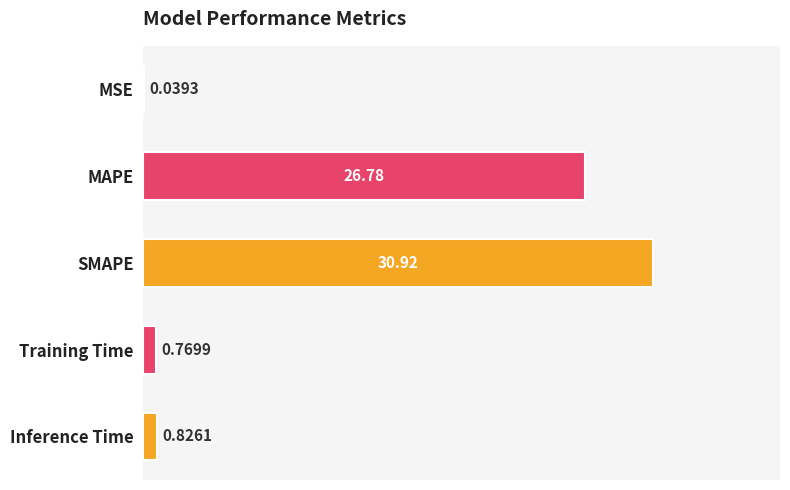

Where is the data nearest to the value 15?

MAPE